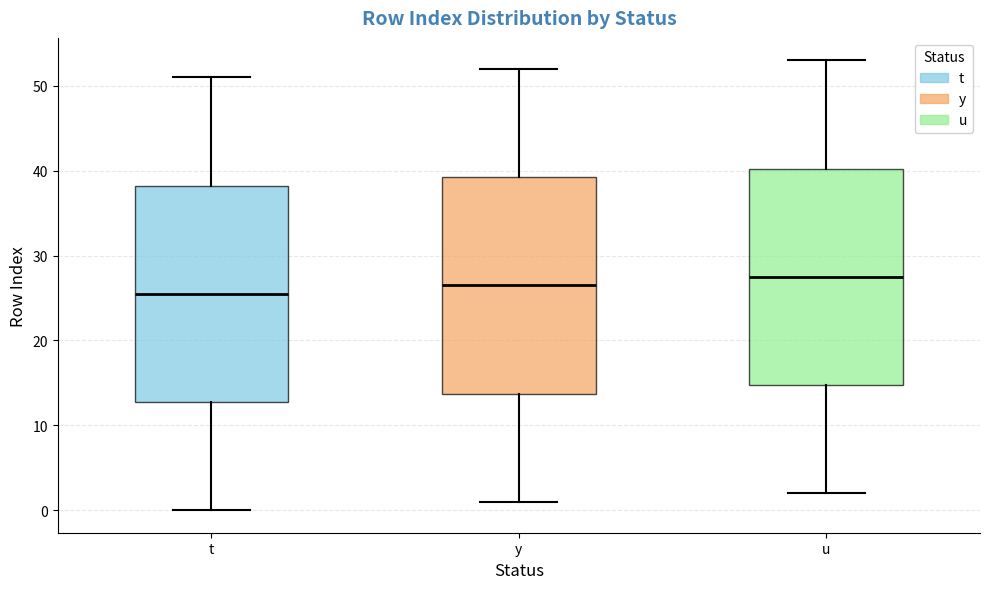

Reading left to right, read every box against the y-axis: the position of its median line, the range the box covers, and the ends of its whiskers. The values are not printed on the chart, so give them approximately, as read against the axis.

t: median 26, box 13 to 38, whiskers 0 to 51
y: median 27, box 14 to 39, whiskers 1 to 52
u: median 28, box 15 to 40, whiskers 2 to 53